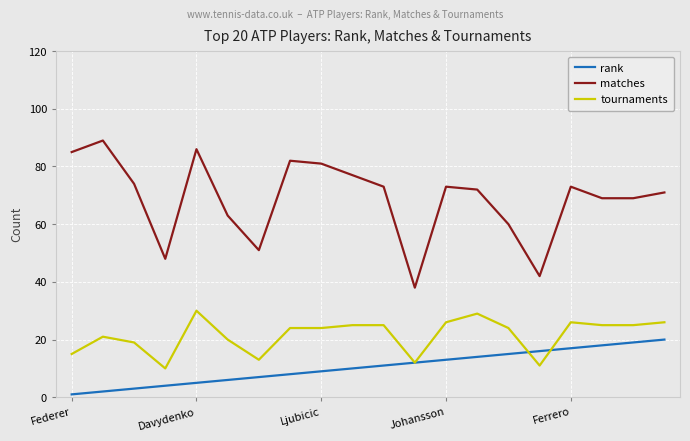

Reading right to left, what are all the values shown in this chart?

rank: 20	19	18	17	16	15	14	13	12	11	10	9	8	7	6	5	4	3	2	1
matches: 71	69	69	73	42	60	72	73	38	73	77	81	82	51	63	86	48	74	89	85
tournaments: 26	25	25	26	11	24	29	26	12	25	25	24	24	13	20	30	10	19	21	15